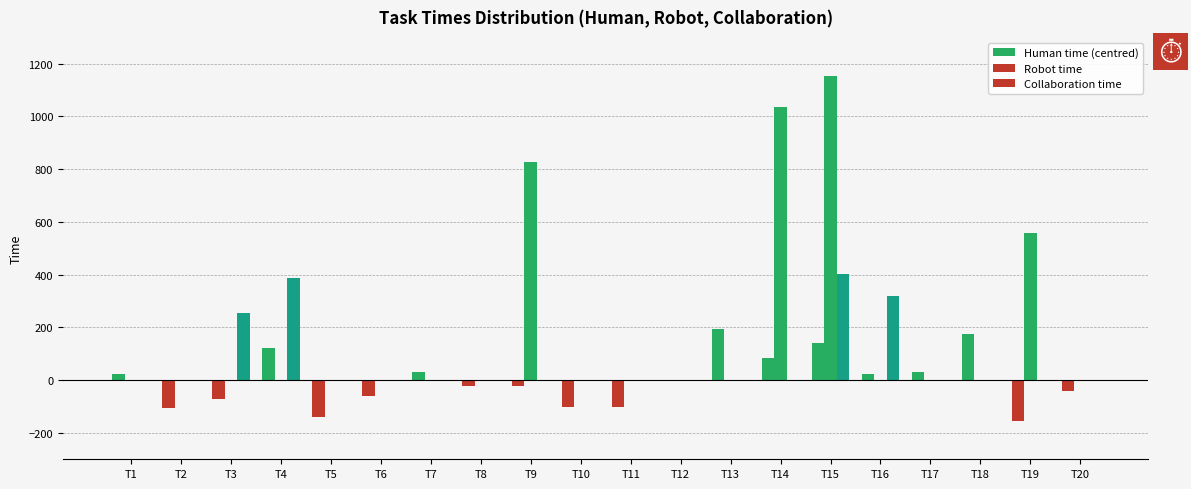

How many data points in Robot time are above -1?

4